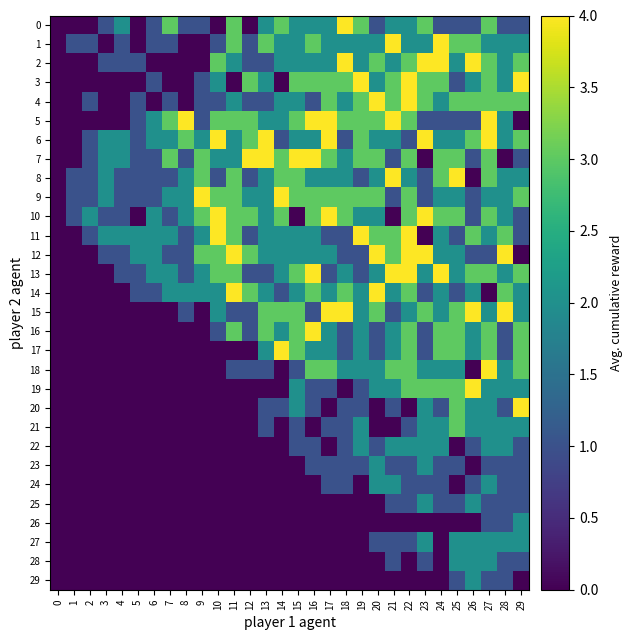

Where does the 18 series first go above 1?

16